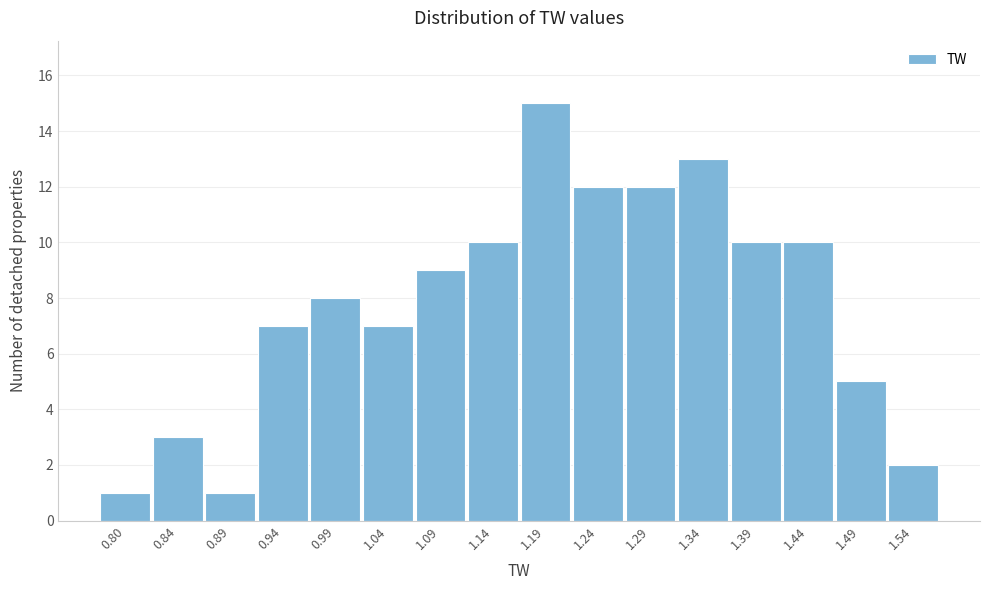

Reading left to right, transcribe this chart: for each bar, give the range it covers on the x-axis and its height. Neither the bar edges nor the heights are printed on the chart, so give them approximately, as read against the axes.

0.770 to 0.820: 1
0.820 to 0.870: 3
0.870 to 0.920: 1
0.920 to 0.970: 7
0.970 to 1.020: 8
1.020 to 1.065: 7
1.065 to 1.115: 9
1.115 to 1.165: 10
1.165 to 1.215: 15
1.215 to 1.265: 12
1.265 to 1.315: 12
1.315 to 1.365: 13
1.365 to 1.410: 10
1.410 to 1.460: 10
1.460 to 1.510: 5
1.510 to 1.560: 2